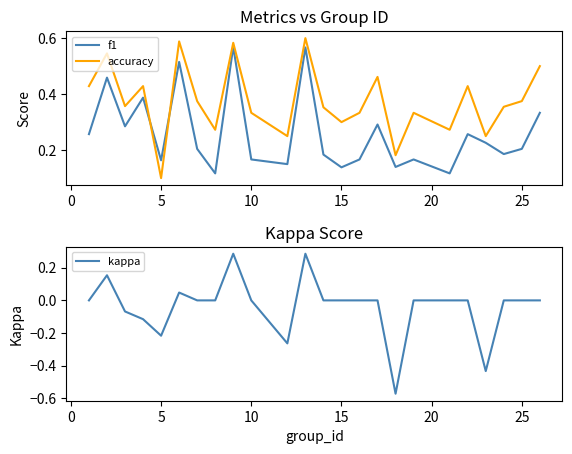

How many lines are shown in the chart?

3